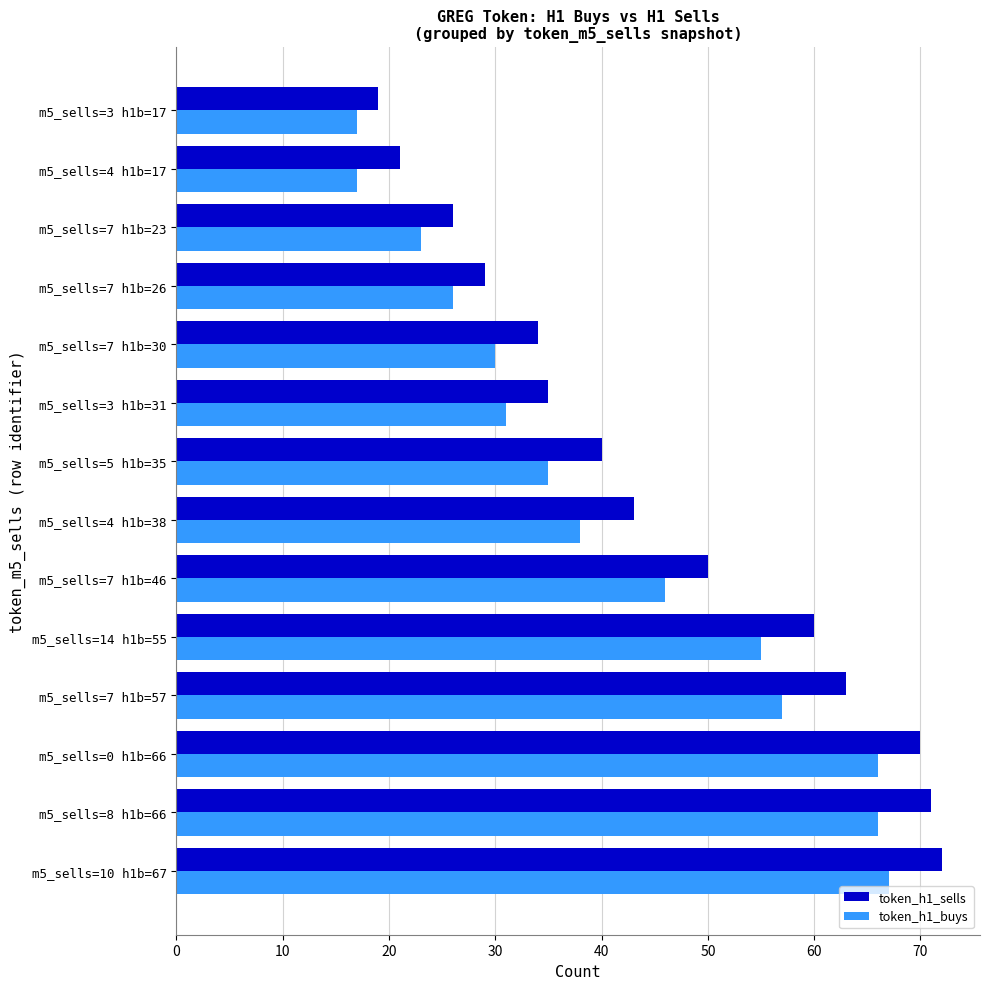

Which series has the largest total across all categories?

token_h1_sells